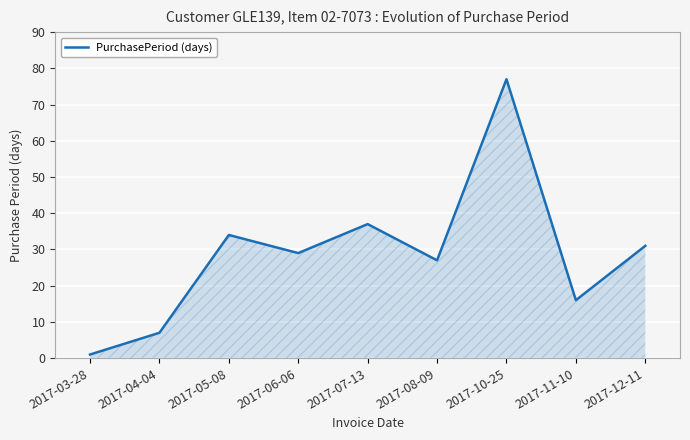

What is the maximum value shown in the chart?

77